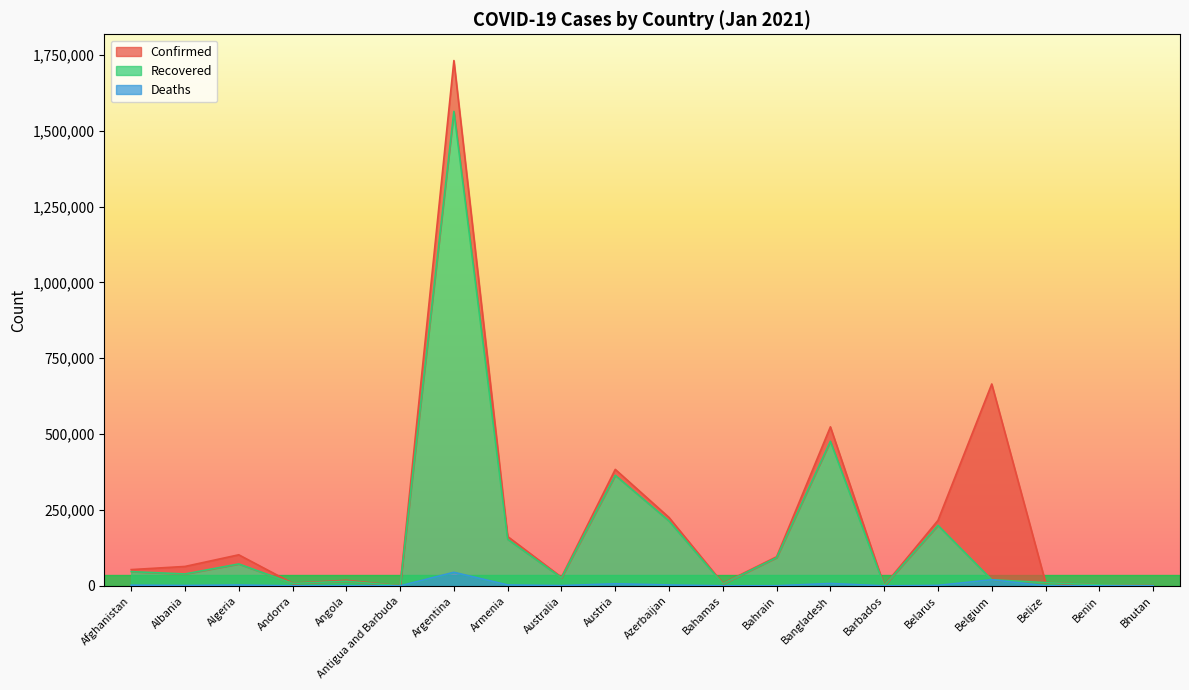

What is the value of the Recovered point at the 20th from the left?

482